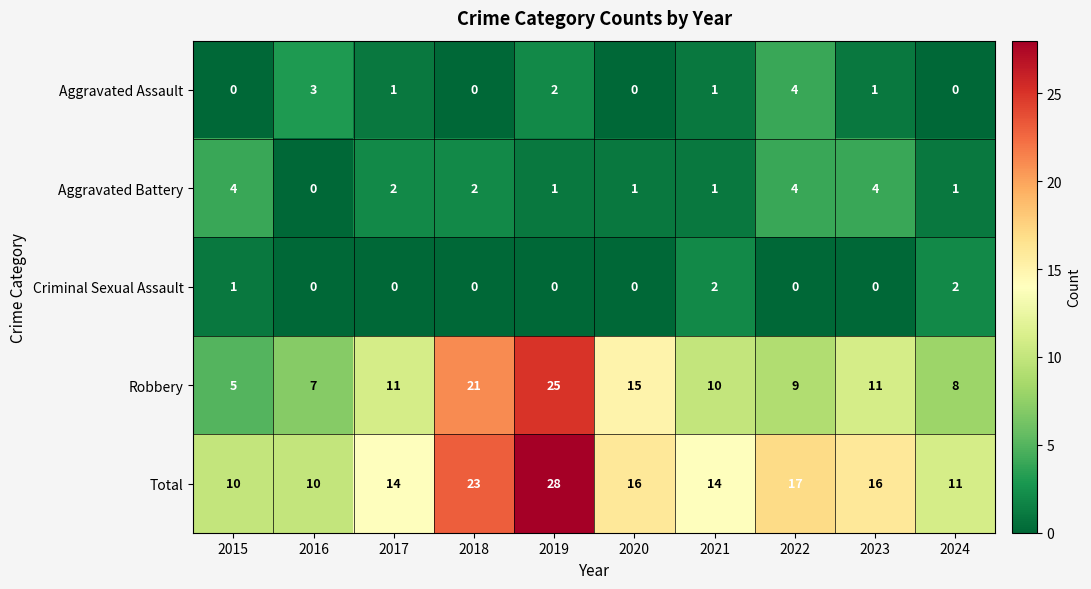

What is the sum of the Aggravated Battery values at 2022 and 2015?

8